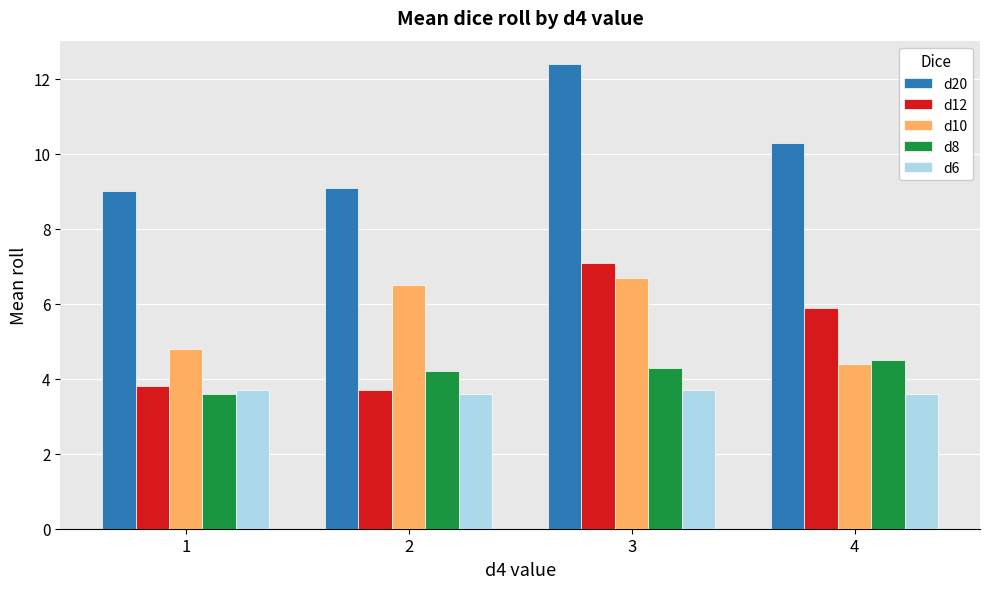

The d6 series shows 3.7 at 1. True or false?

True